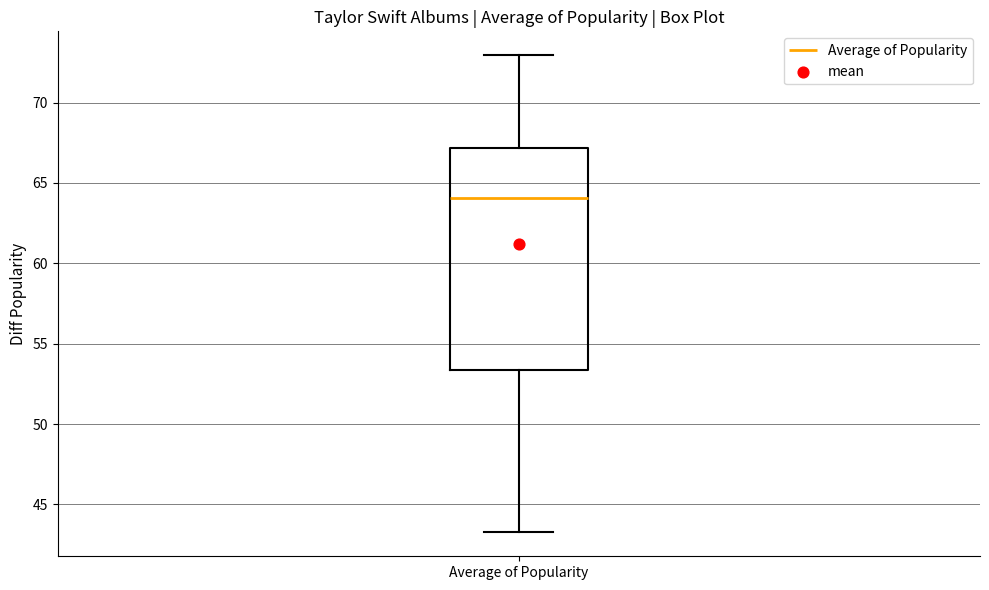

Read this box plot against the y-axis: the position of the median line, the range covered by the box, and the ends of both whiskers. The values are not printed on the chart, so give them approximately, as read against the axis.

median 64.0, box 53.5 to 67.0, whiskers 43.5 to 73.0